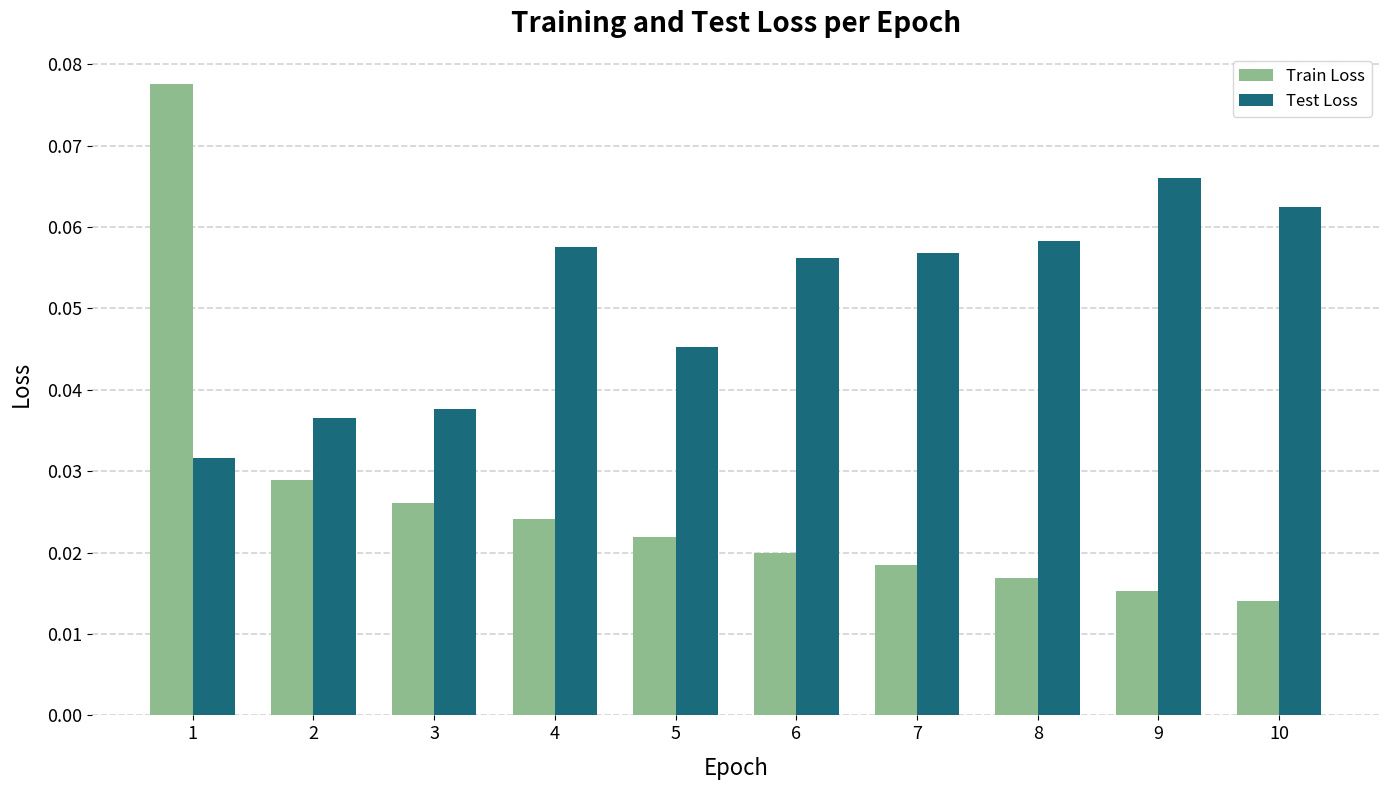

How many series are shown in this chart?

2